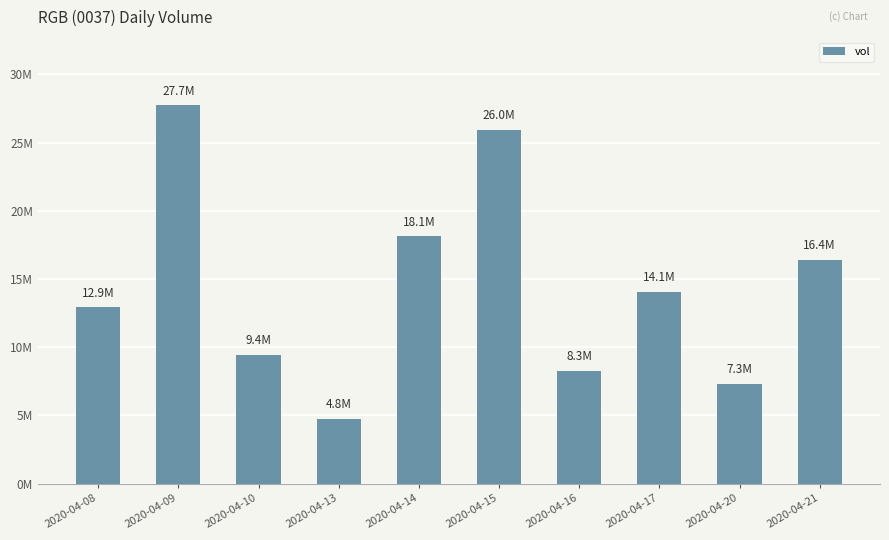

Does the chart contain any negative values?

No